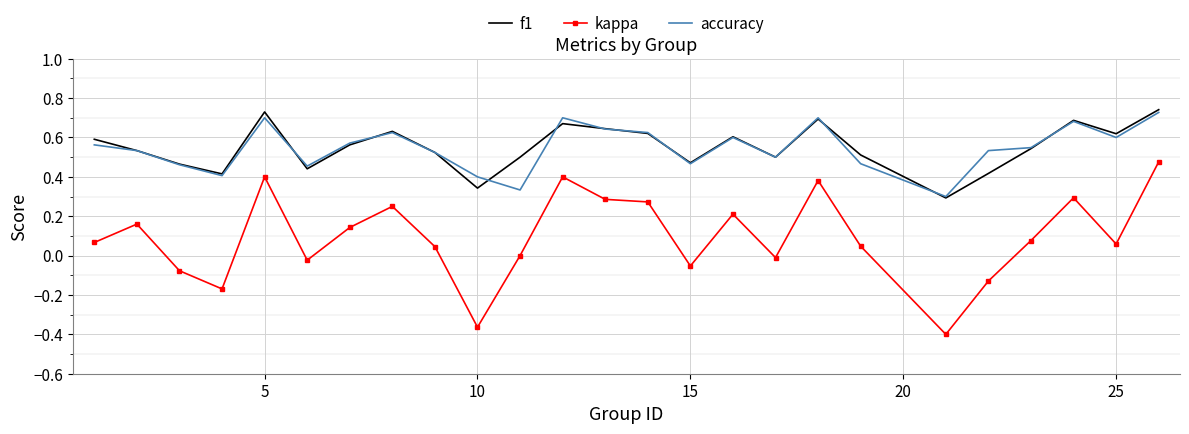

True or false: f1 and kappa cross at least once.

False